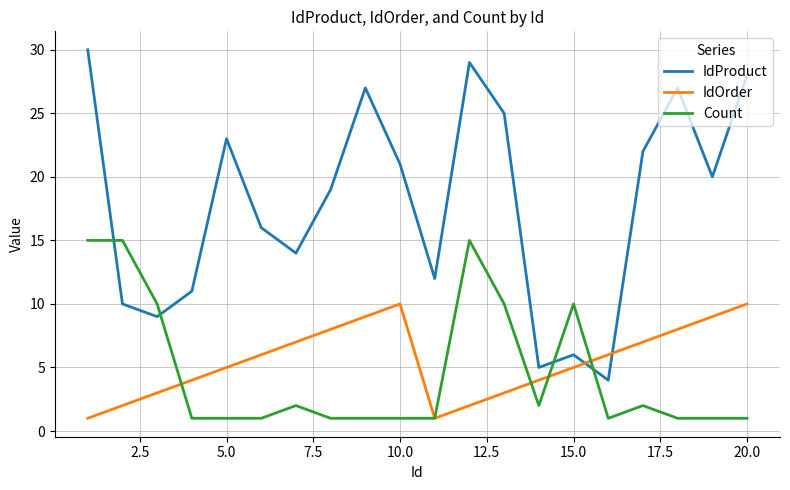

What is the average value of the IdProduct series?

18